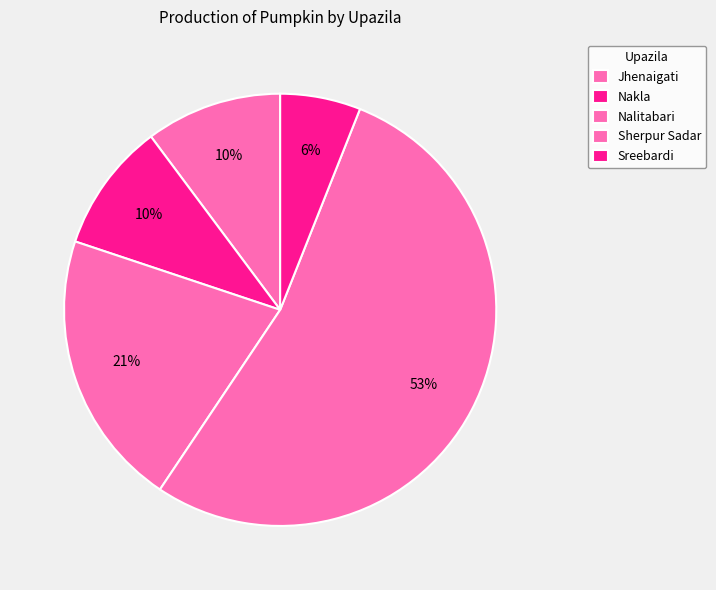

Rank the categories by value from highest to lowest.

Sherpur Sadar, Nalitabari, Jhenaigati, Nakla, Sreebardi